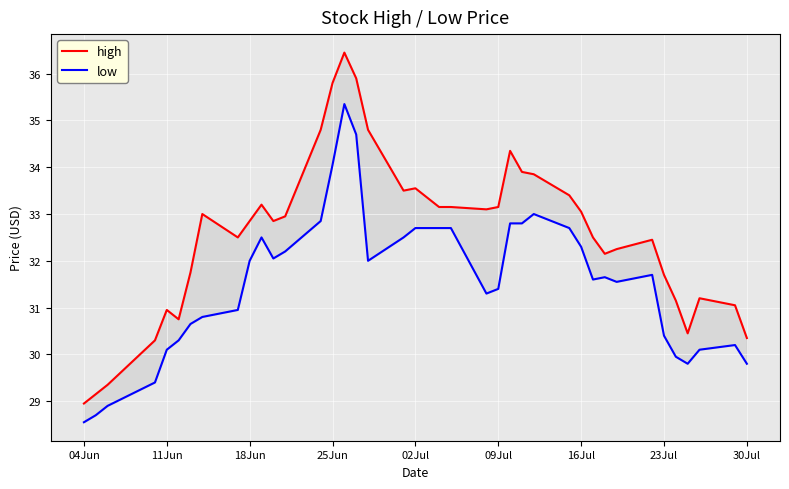

Reading left to right, what are all the values shown in this chart?

high: 29.0	29.1	29.4	30.3	31.0	30.8	31.8	33.0	32.5	32.8	33.2	32.8	33.0	34.8	35.8	36.5	35.9	34.8	33.5	33.5	33.3	33.2	33.2	33.1	33.2	34.3	33.9	33.8	33.4	33.0	32.5	32.2	32.2	32.5	31.7	31.1	30.5	31.2	31.0	30.4
low: 28.5	28.7	28.9	29.4	30.1	30.3	30.6	30.8	31.0	32.0	32.5	32.0	32.2	32.8	34.0	35.3	34.7	32.0	32.5	32.7	32.7	32.7	32.7	31.3	31.4	32.8	32.8	33.0	32.7	32.3	31.6	31.6	31.5	31.7	30.4	30.0	29.8	30.1	30.2	29.8